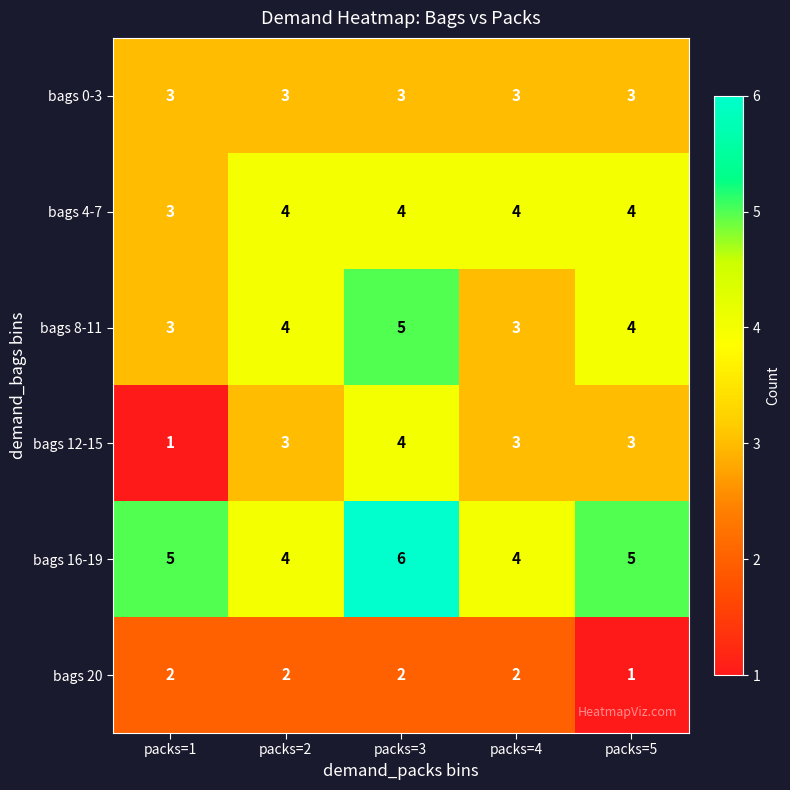

The value of bags 8-11 at packs=1 is 3. True or false?

True